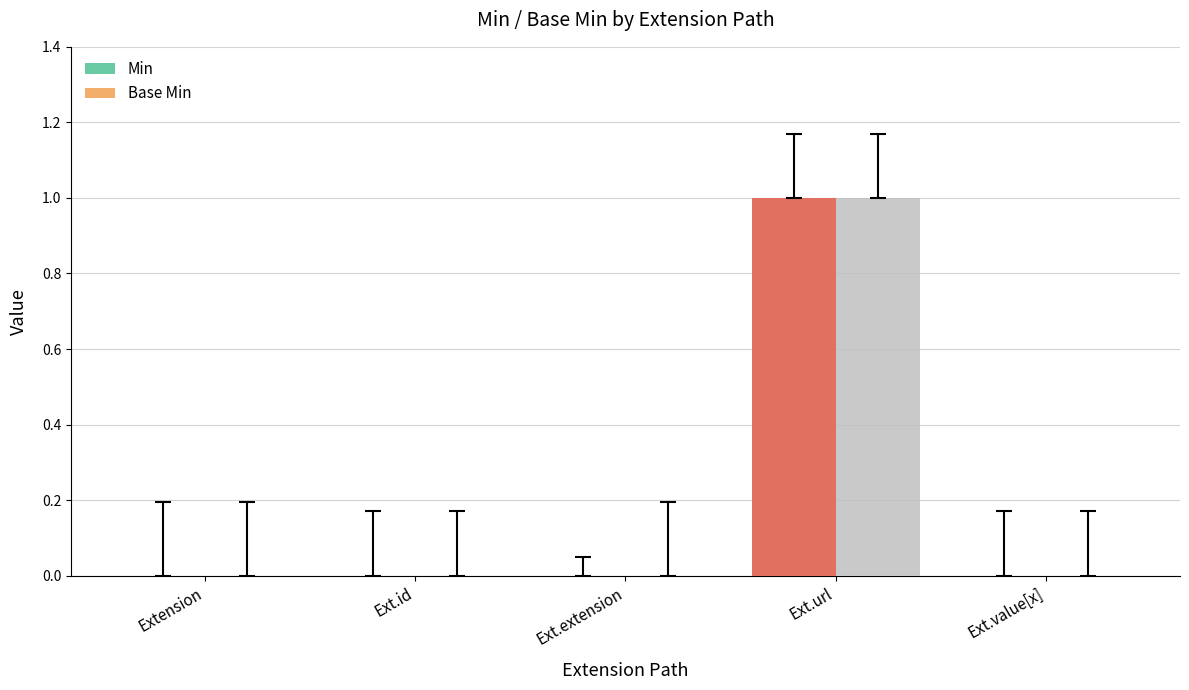

At which category is the sum across all series the highest?

Ext.url